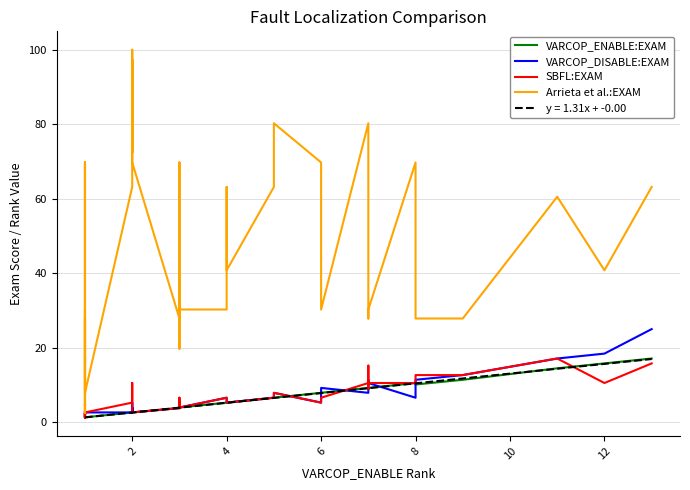

What is the highest value of the y = 1.31x + -0.00 series?

17.0